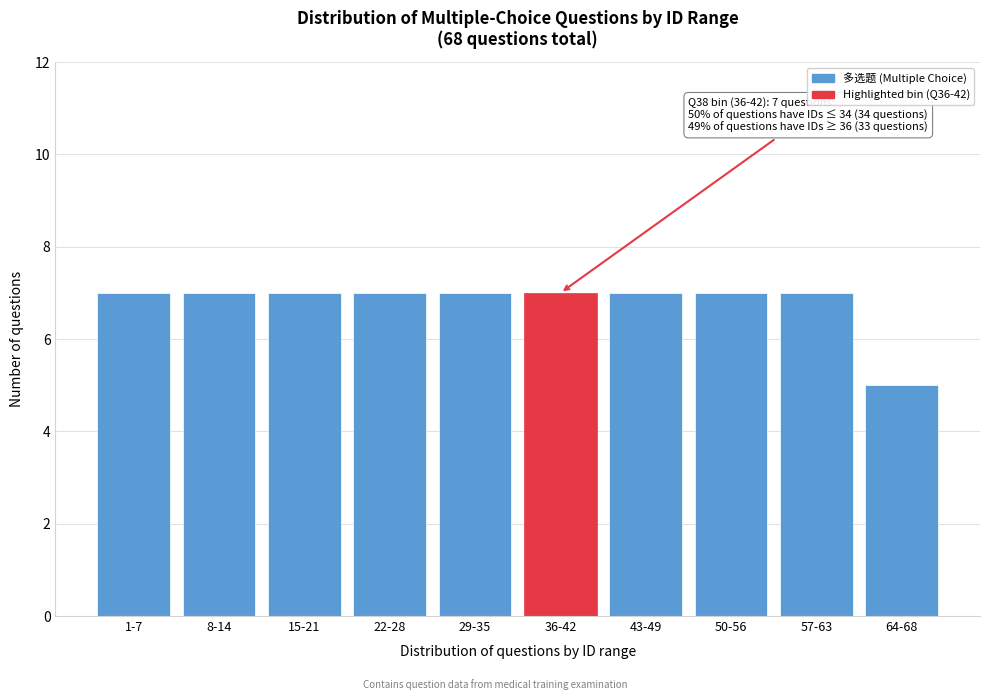

Reading left to right, extract all data points from this chart.

7	7	7	7	7	7	7	7	7	5